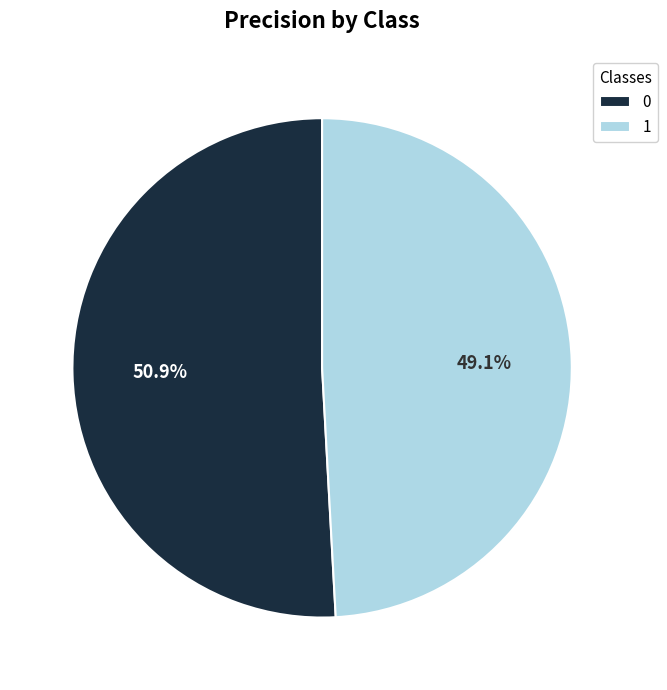

Is it true that 1 is 38% of the pie?

False